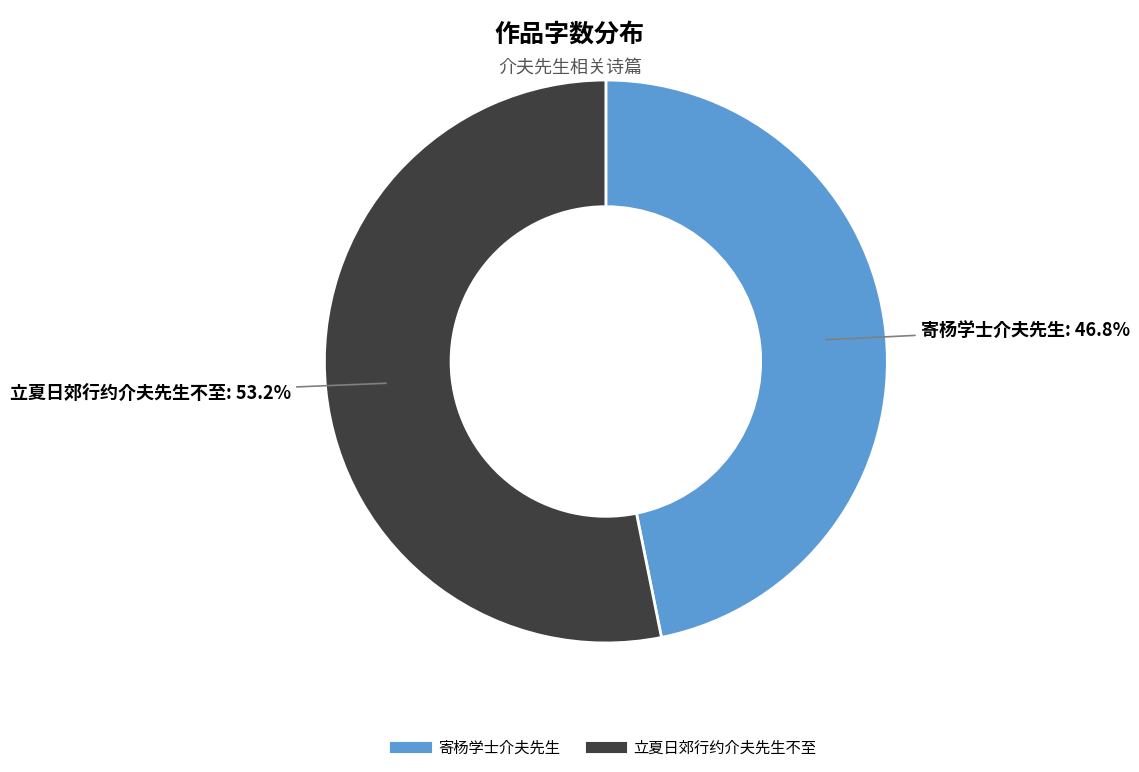

Count the number of slices in the pie.

2